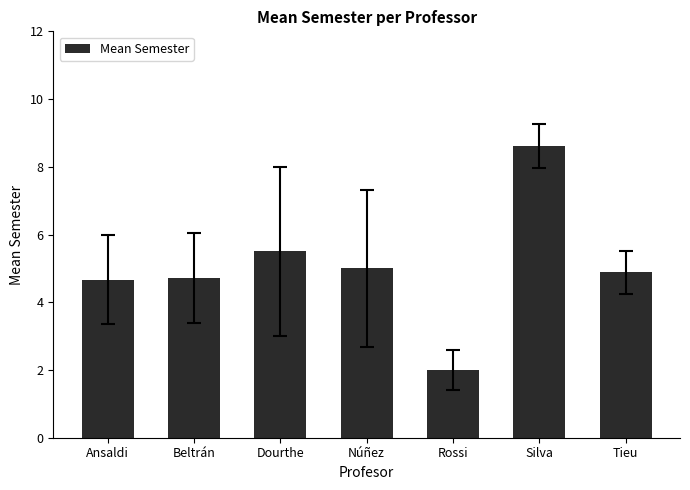

Does the chart contain stacked bars?

No